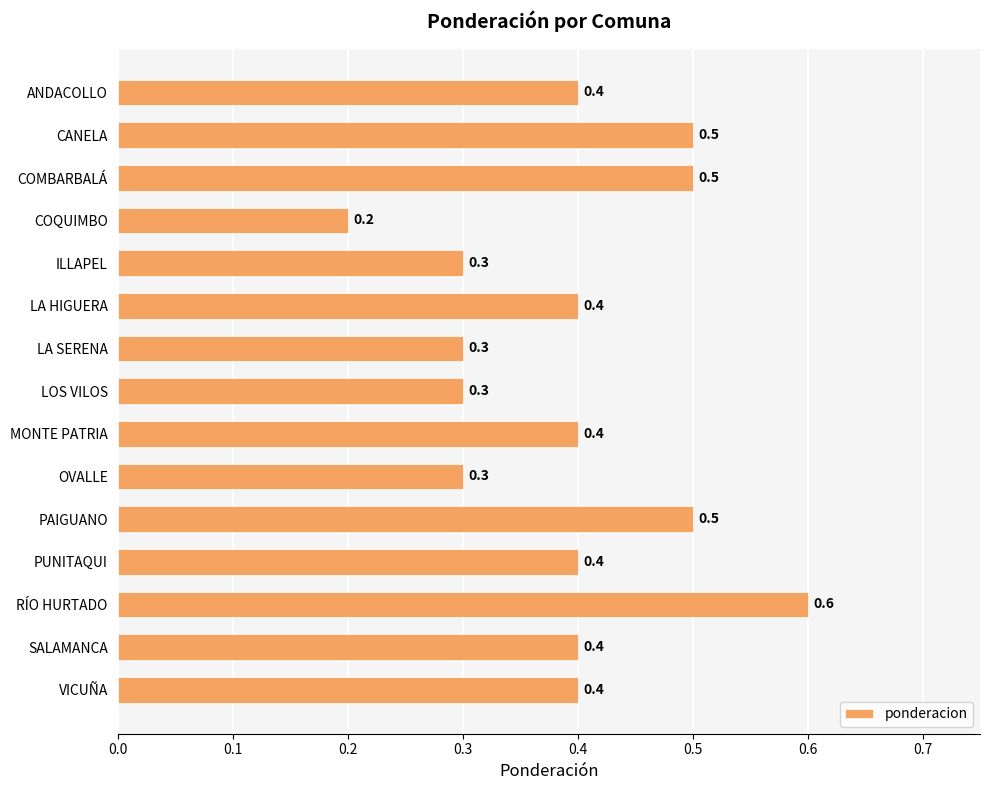

Where is the data nearest to the value 0?

COQUIMBO